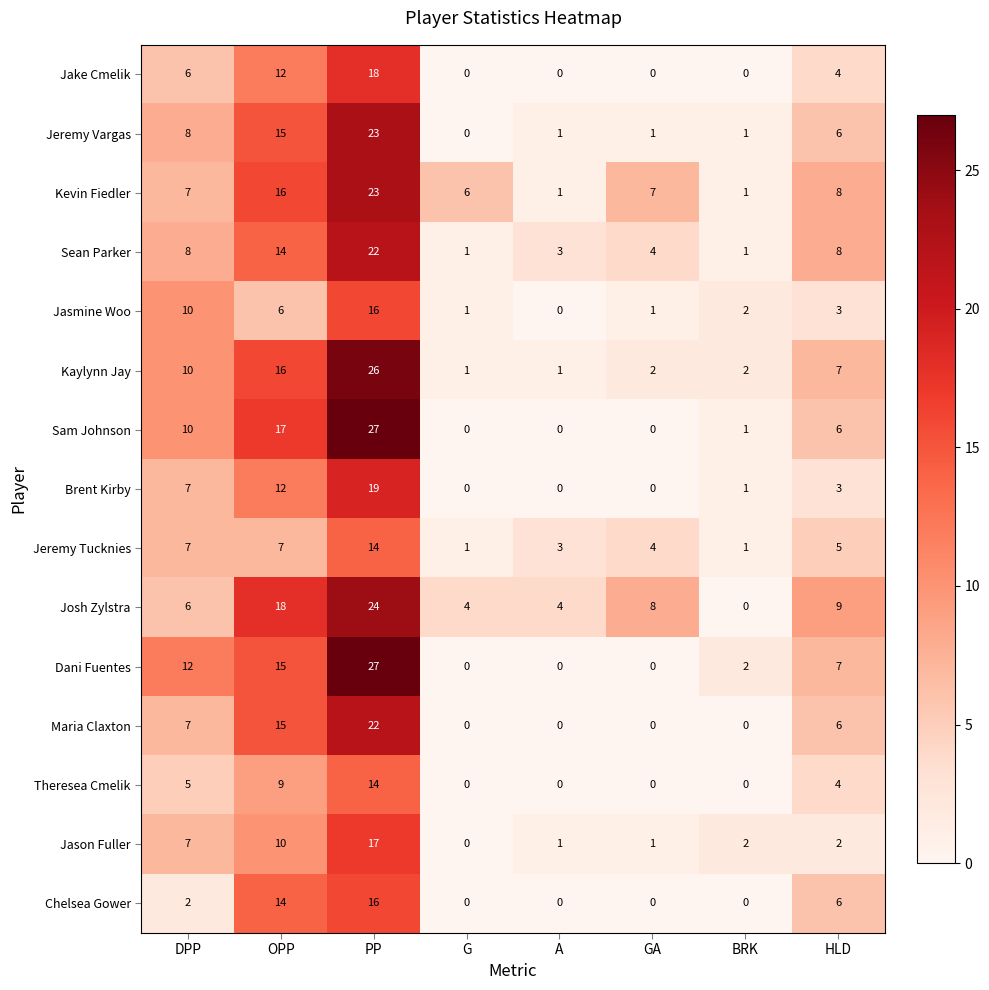

What is the difference between the second highest and minimum values in the Jeremy Vargas series?

15